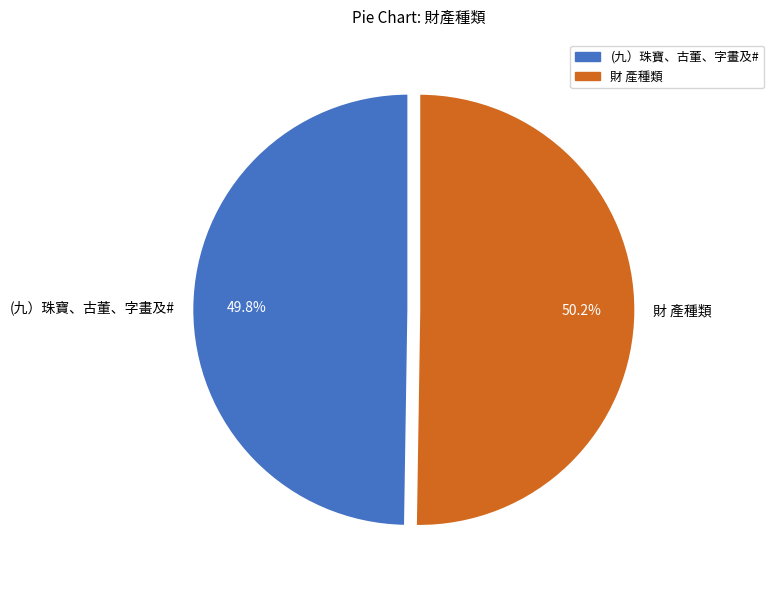

To the nearest percent, what portion does 財 產種類 represent?

50%